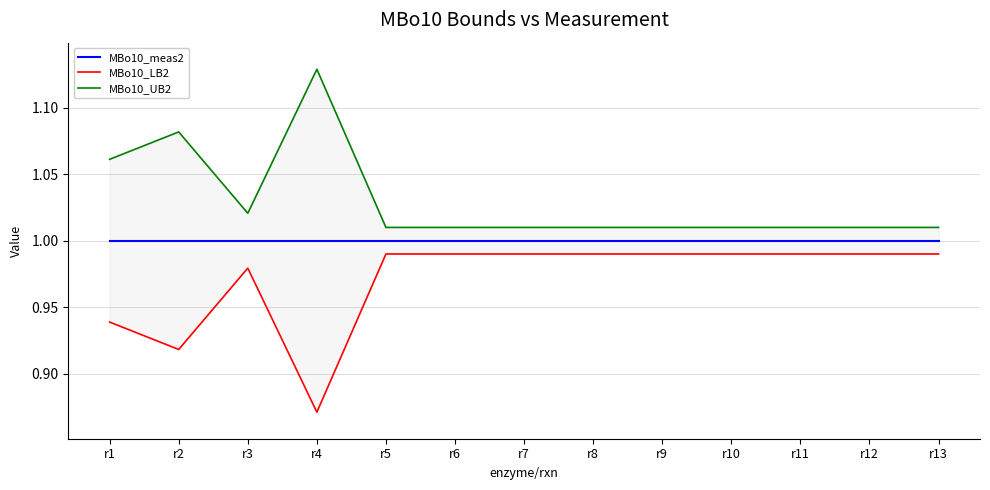

Does the chart have visible grid lines?

Yes